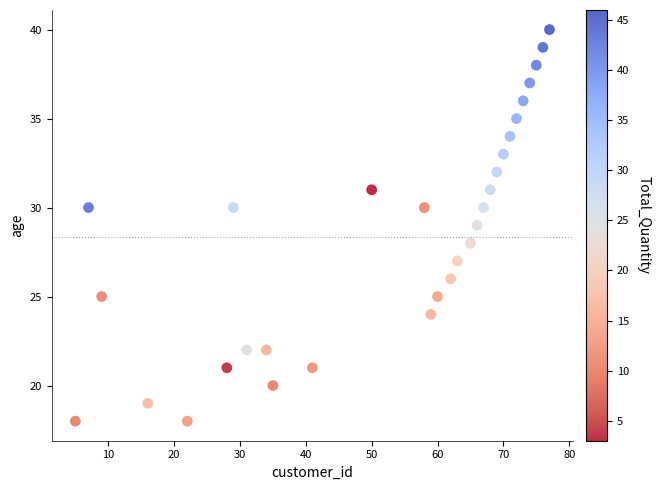

What is the range of X values (max minus min)?

72